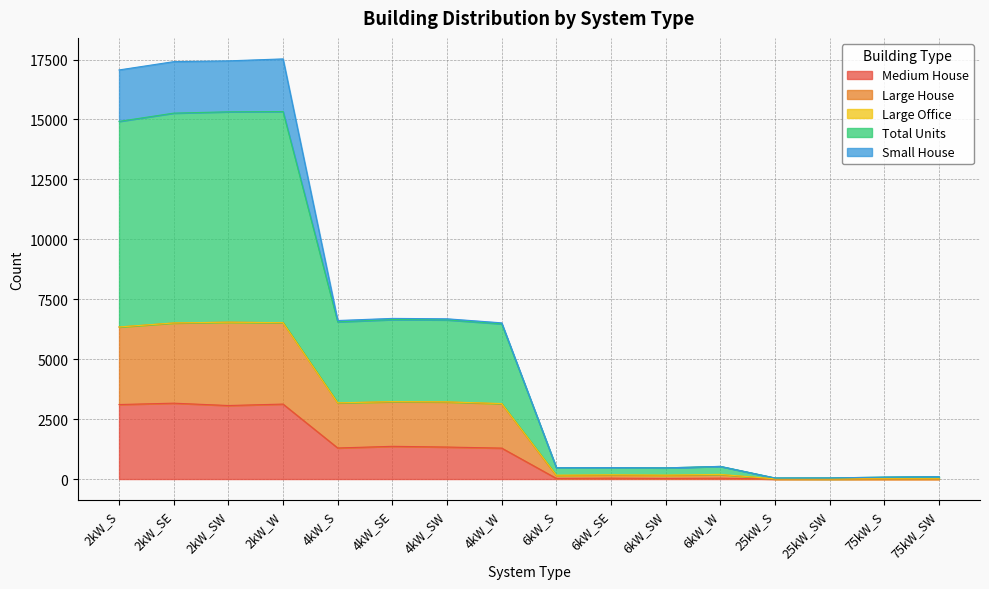

At which category does Total Units reach its first local peak?

2kW_W